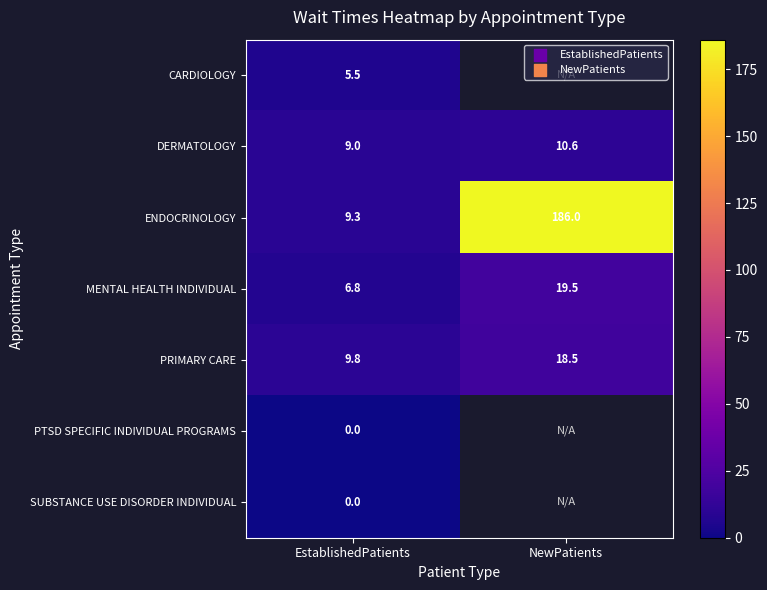

At how many categories does at least one series exceed 77?

1